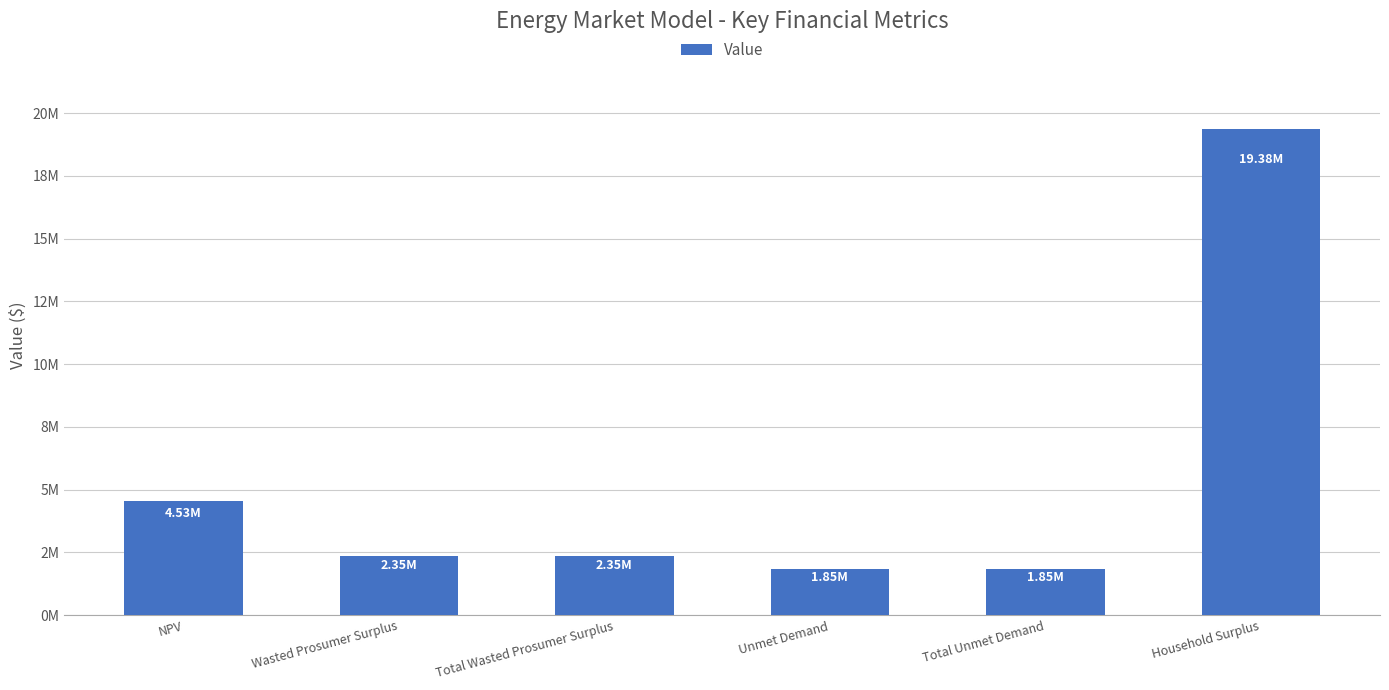

Where does the data first go above 2348756?

NPV